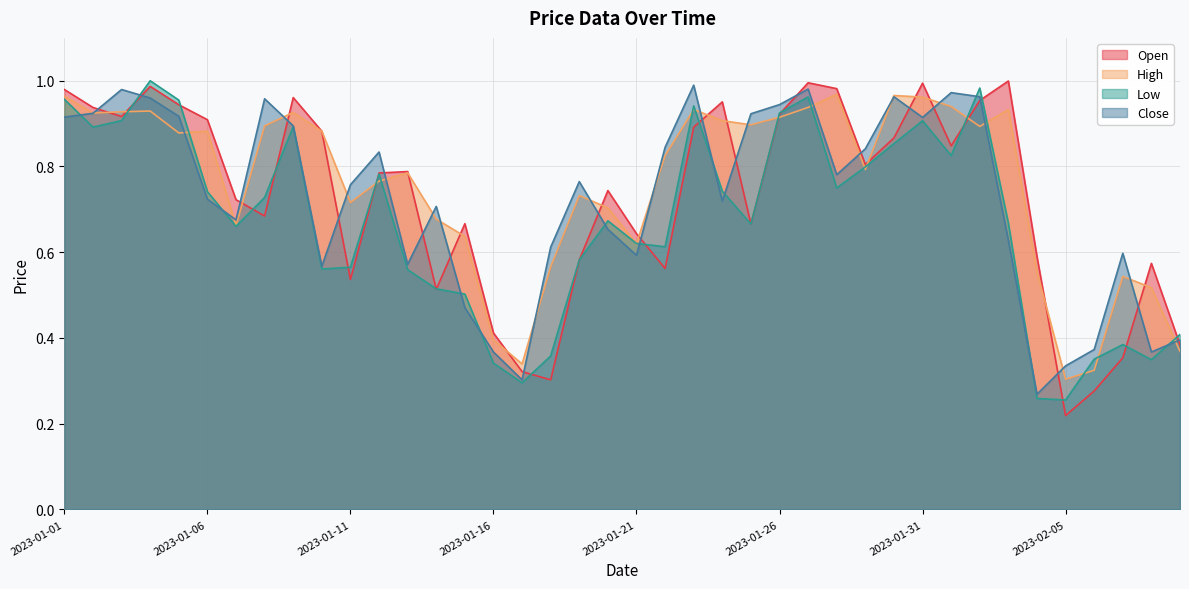

What is the difference between the second highest and minimum values in the Close series?

0.7